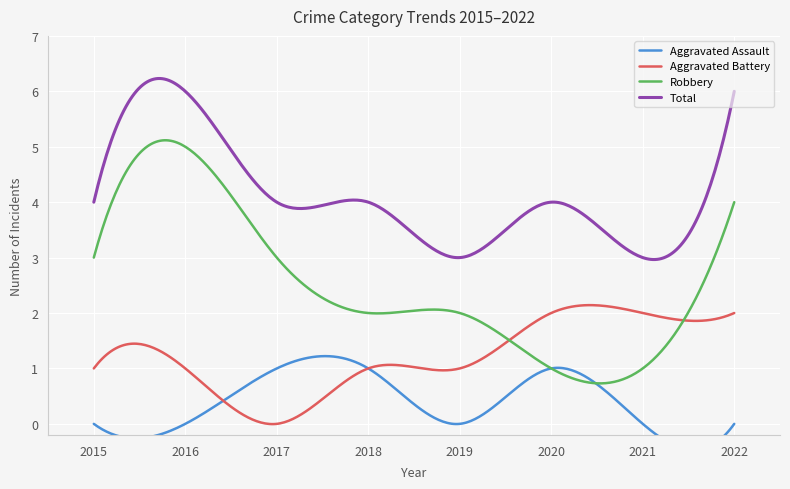

What is the total value across all series at 2018?

8